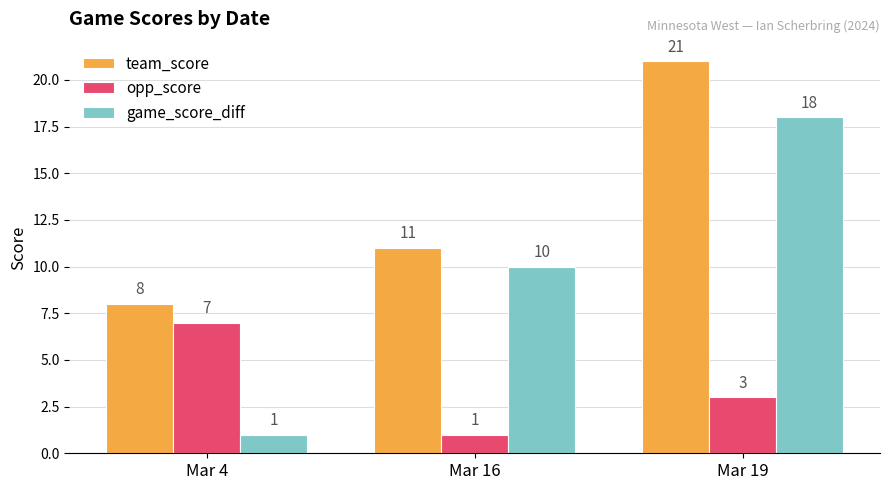

Is it true that team_score equals 8 at Mar 19?

False